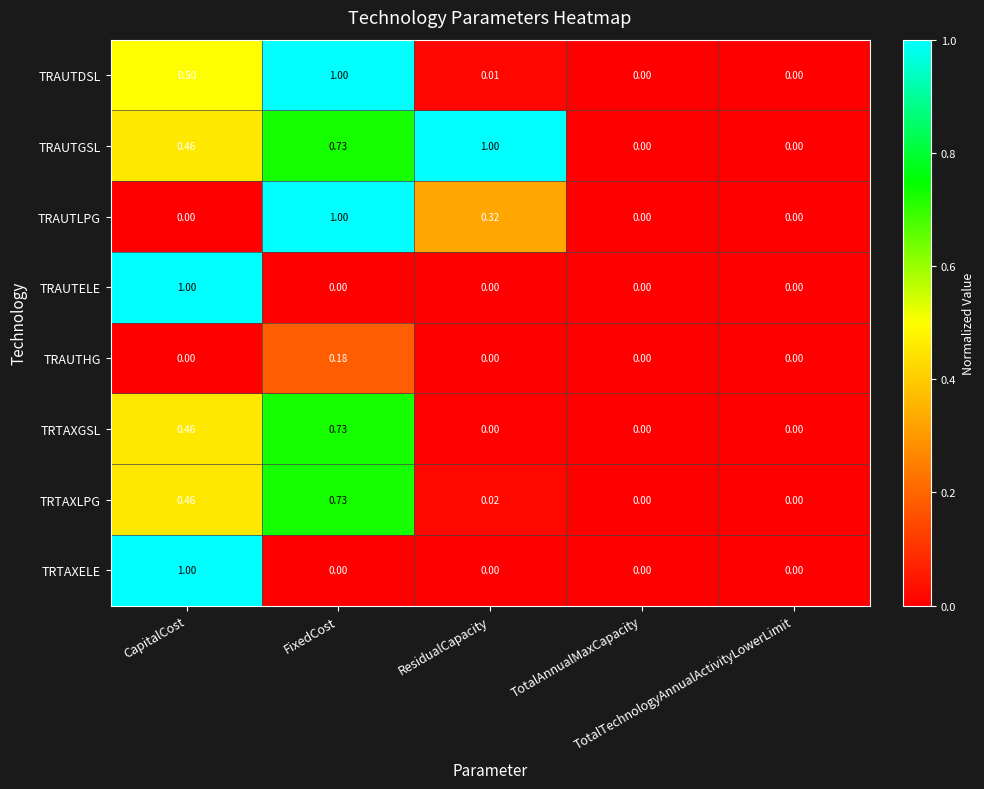

Which series has the largest total across all categories?

TRAUTGSL